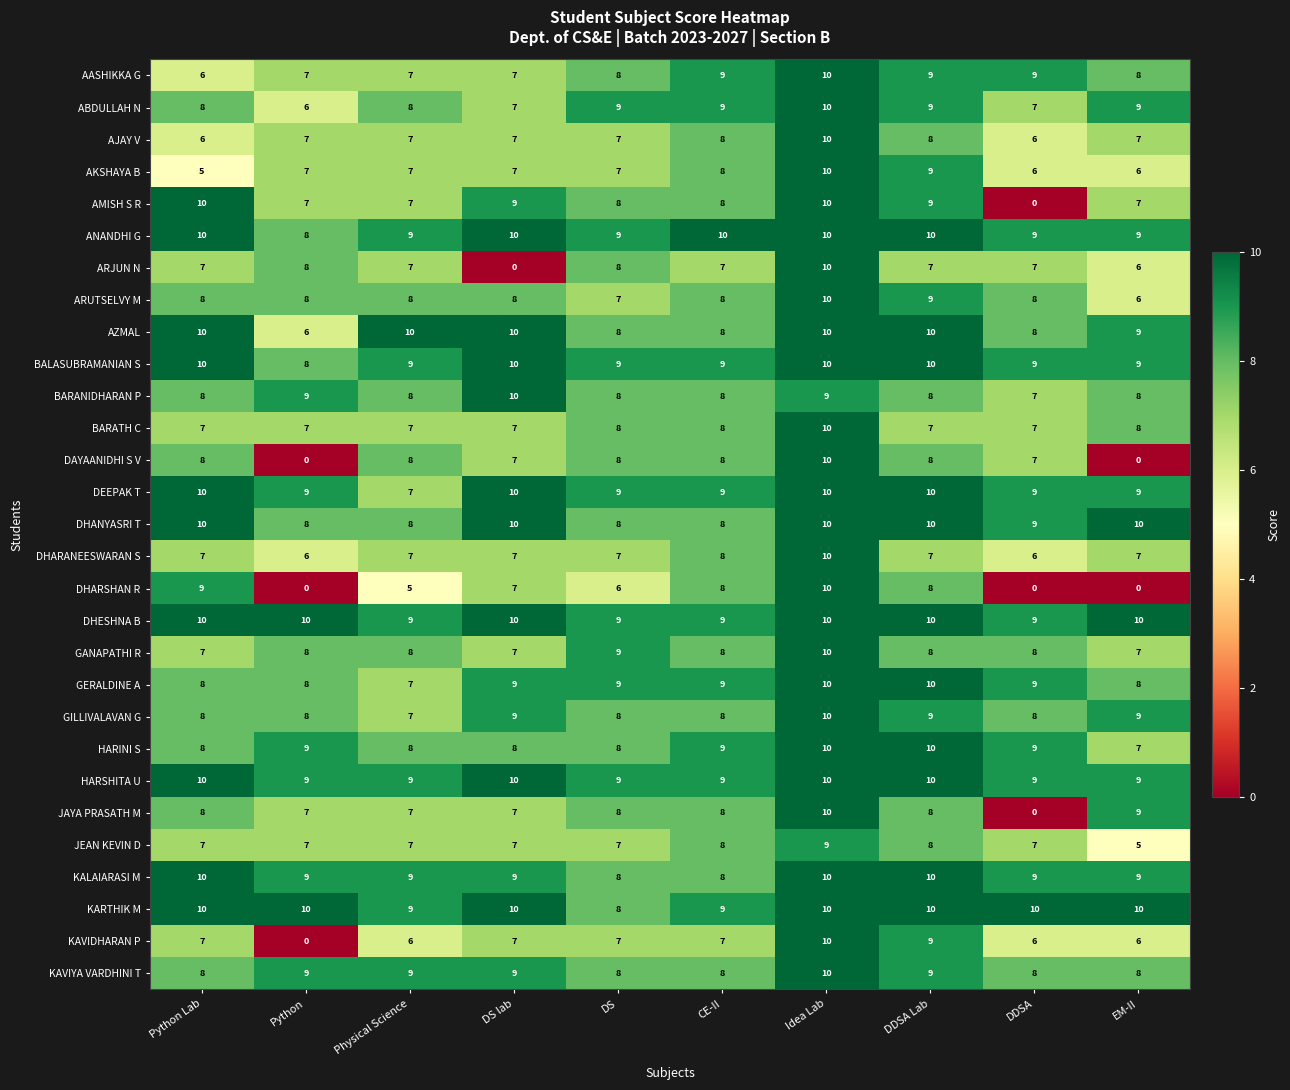

Count the number of data series in this chart.

29